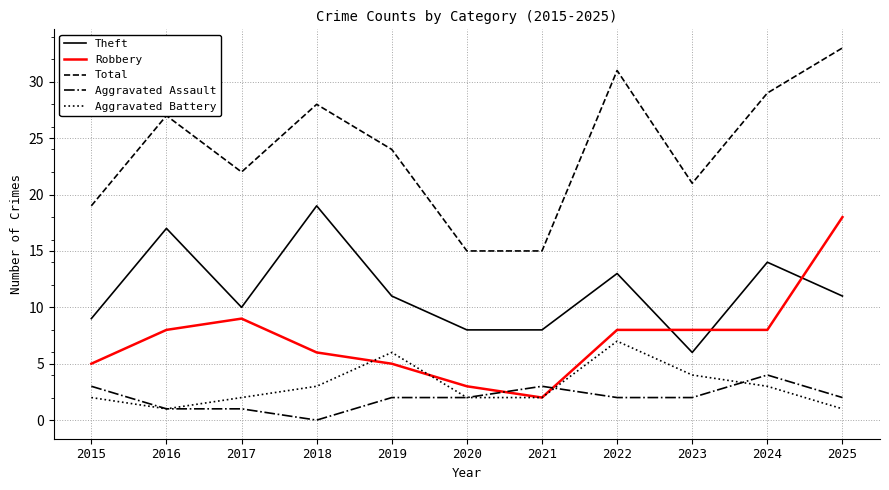

What is the spread (max minus min) of values at 2022?

29